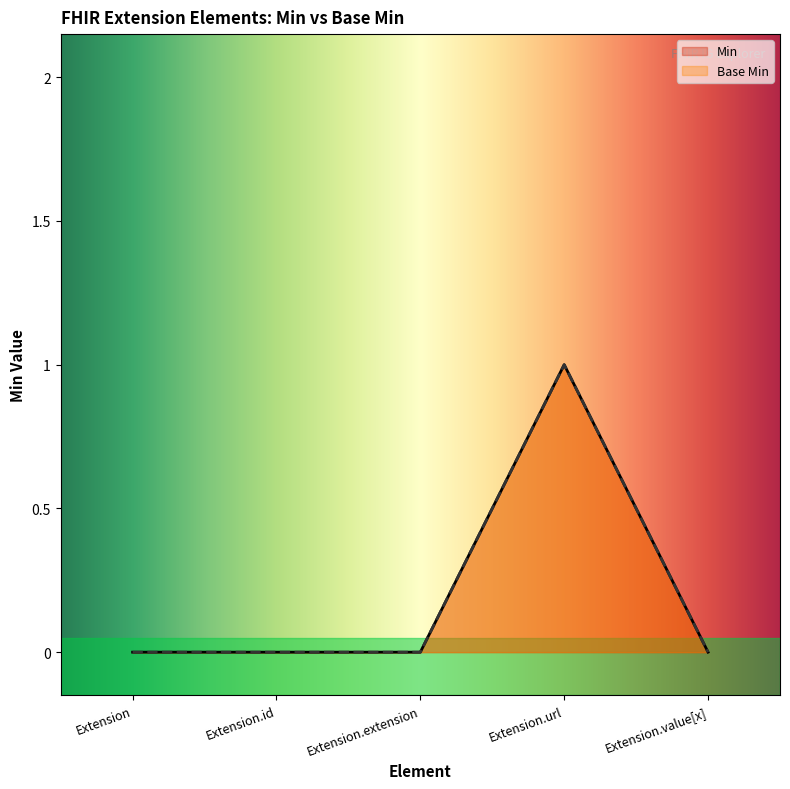

What is the sum of all Min values?

1